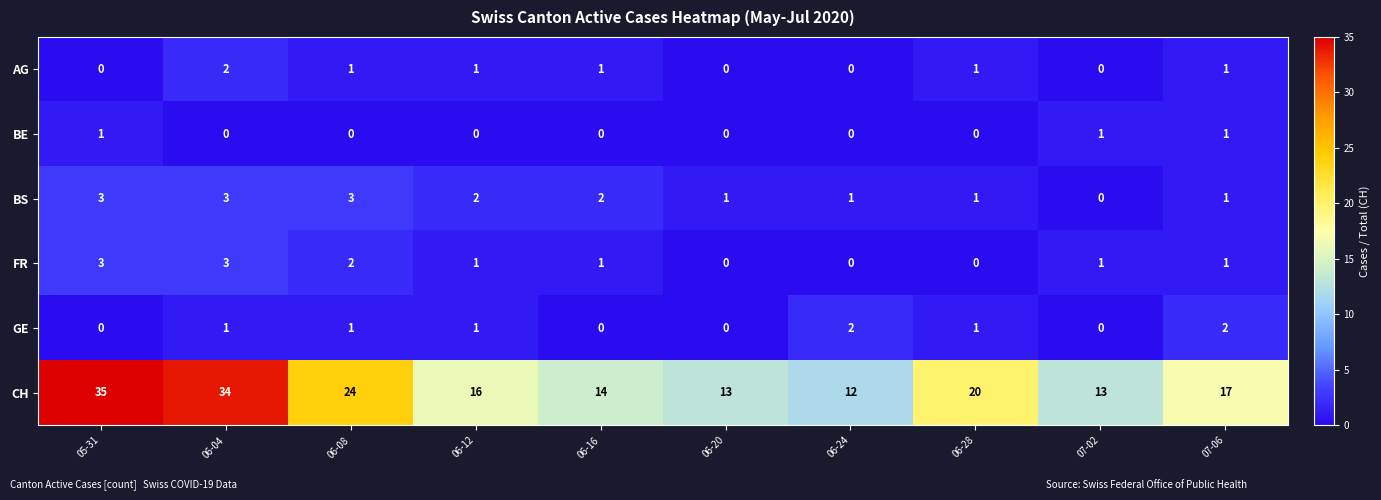

What is the spread (max minus min) of values at 07-02?

13